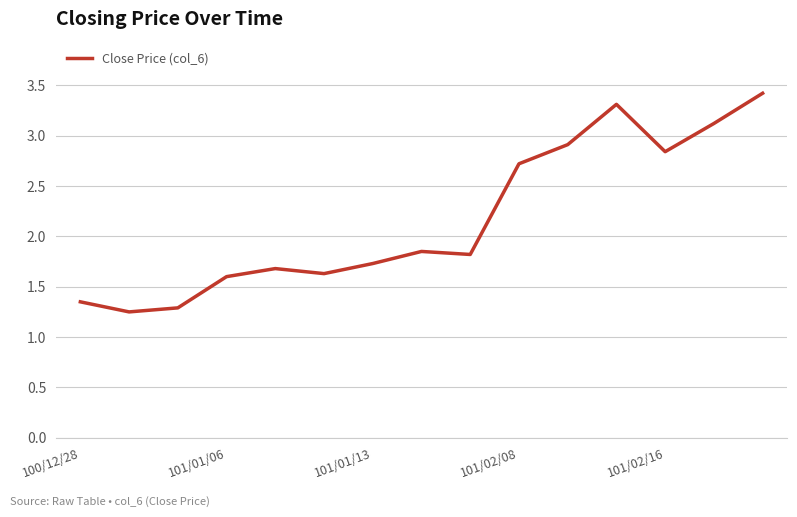

What is the maximum value shown in the chart?

3.4